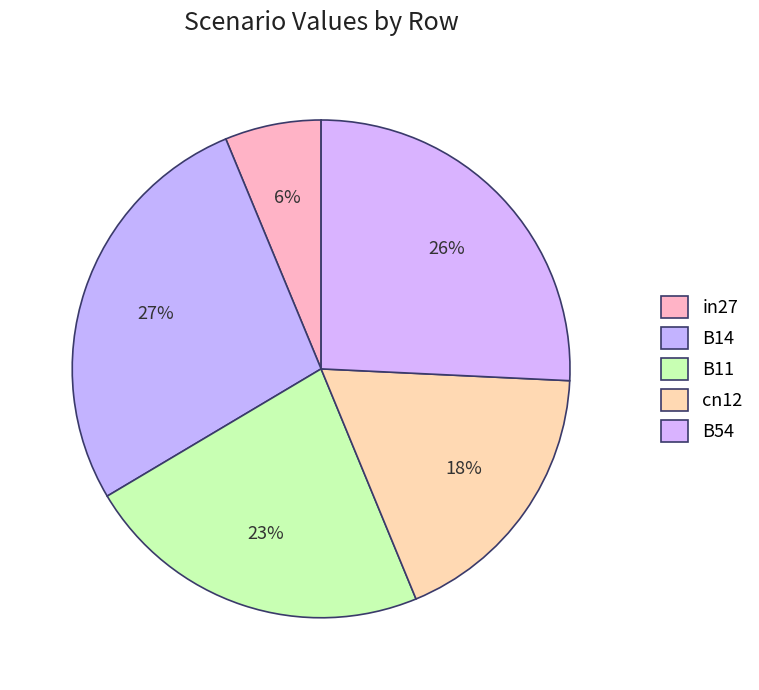

How many slices are in this pie chart?

5